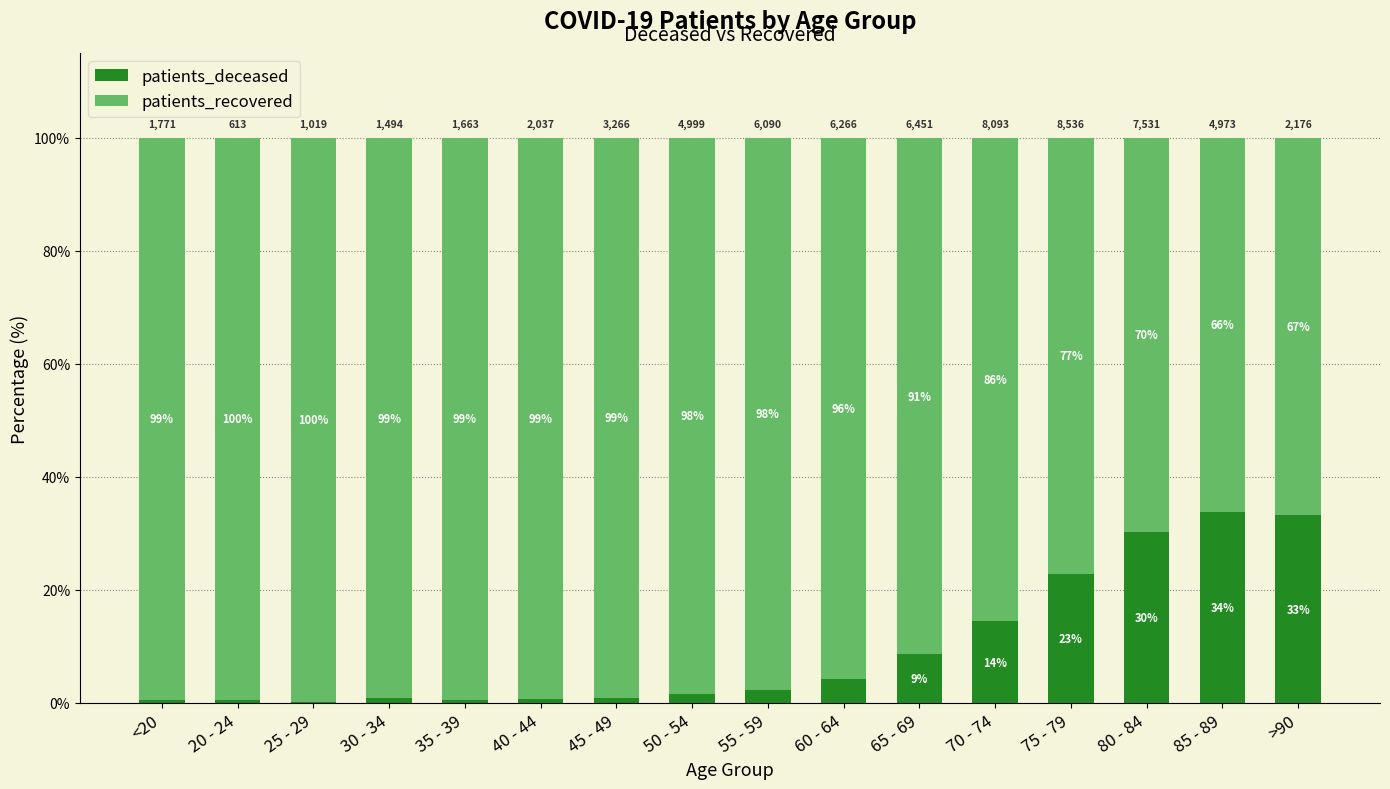

What are all the series names shown in the legend?

patients_deceased, patients_recovered